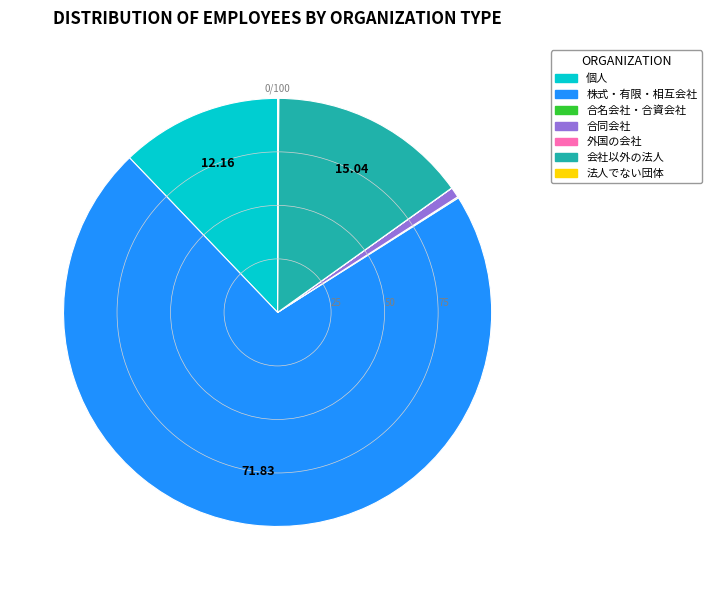

What is the ratio of the value at 株式・有限・相互会社 to the value at 合同会社?

92.1